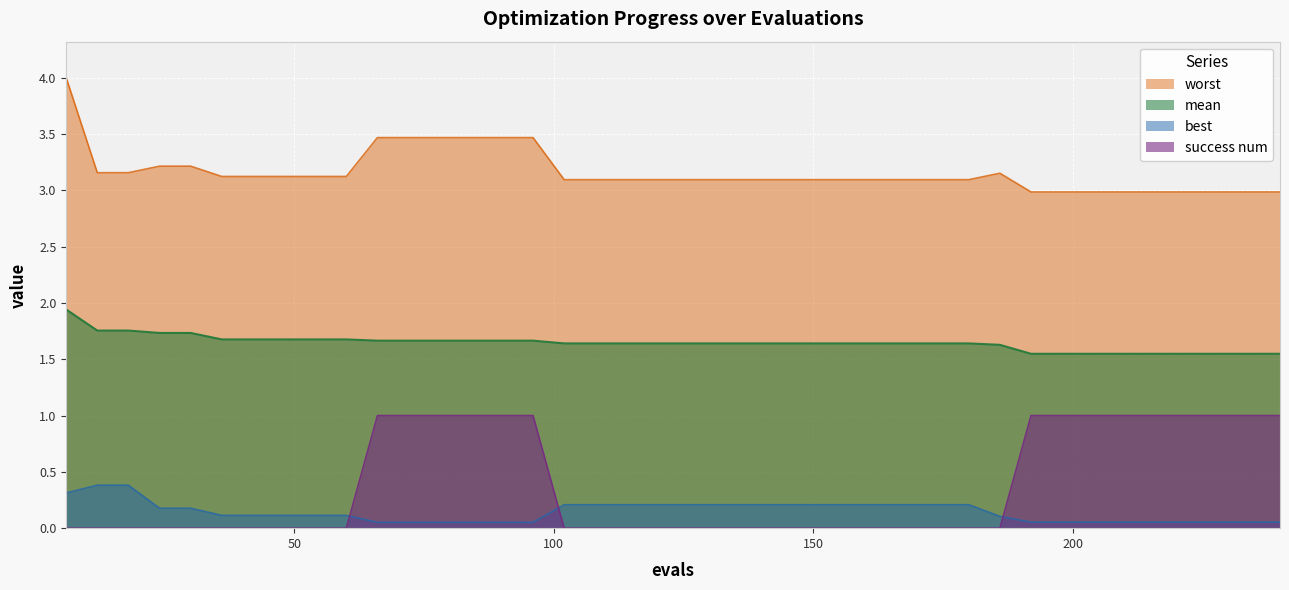

Does the chart display data point markers on the line(s)?

No